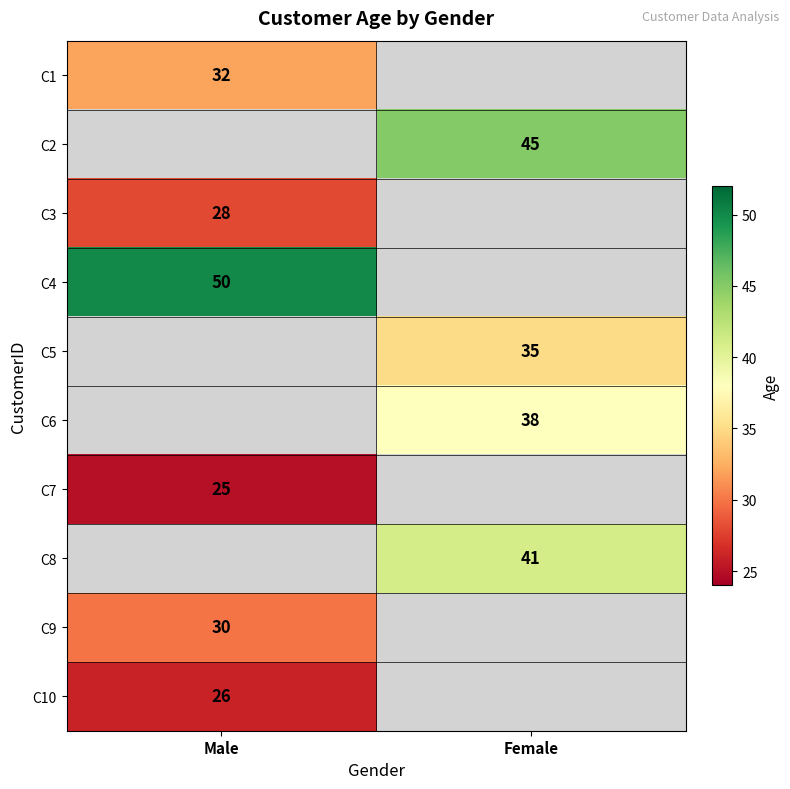

True or false: C10 has a value of 7 at Male.

False